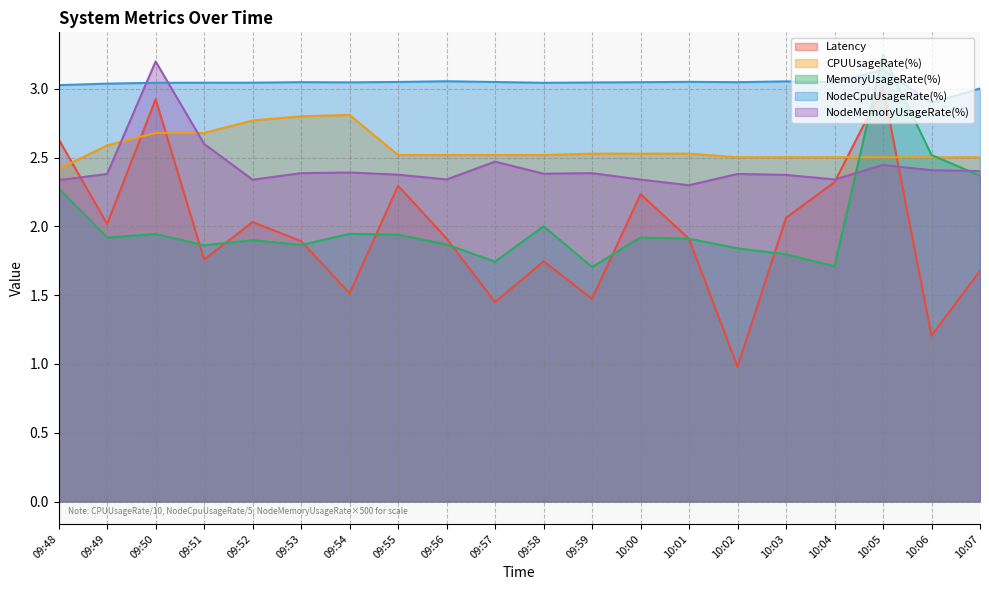

Reading right to left, transcribe all the data shown in this chart.

Latency: 10:07=1.7	10:06=1.2	10:05=3.0	10:04=2.3	10:03=2.1	10:02=1.0	10:01=1.9	10:00=2.2	09:59=1.5	09:58=1.7	09:57=1.4	09:56=1.9	09:55=2.3	09:54=1.5	09:53=1.9	09:52=2.0	09:51=1.8	09:50=2.9	09:49=2.0	09:48=2.6
CPUUsageRate(%): 10:07=2.5	10:06=2.5	10:05=2.5	10:04=2.5	10:03=2.5	10:02=2.5	10:01=2.5	10:00=2.5	09:59=2.5	09:58=2.5	09:57=2.5	09:56=2.5	09:55=2.5	09:54=2.8	09:53=2.8	09:52=2.8	09:51=2.7	09:50=2.7	09:49=2.6	09:48=2.4
MemoryUsageRate(%): 10:07=2.4	10:06=2.5	10:05=3.2	10:04=1.7	10:03=1.8	10:02=1.8	10:01=1.9	10:00=1.9	09:59=1.7	09:58=2.0	09:57=1.7	09:56=1.9	09:55=1.9	09:54=1.9	09:53=1.9	09:52=1.9	09:51=1.9	09:50=1.9	09:49=1.9	09:48=2.3
NodeCpuUsageRate(%): 10:07=3.0	10:06=2.9	10:05=3.1	10:04=3.0	10:03=3.1	10:02=3.0	10:01=3.1	10:00=3.0	09:59=3.0	09:58=3.0	09:57=3.1	09:56=3.1	09:55=3.1	09:54=3.0	09:53=3.0	09:52=3.0	09:51=3.0	09:50=3.0	09:49=3.0	09:48=3.0
NodeMemoryUsageRate(%): 10:07=2.4	10:06=2.4	10:05=2.4	10:04=2.3	10:03=2.4	10:02=2.4	10:01=2.3	10:00=2.3	09:59=2.4	09:58=2.4	09:57=2.5	09:56=2.3	09:55=2.4	09:54=2.4	09:53=2.4	09:52=2.3	09:51=2.6	09:50=3.2	09:49=2.4	09:48=2.3